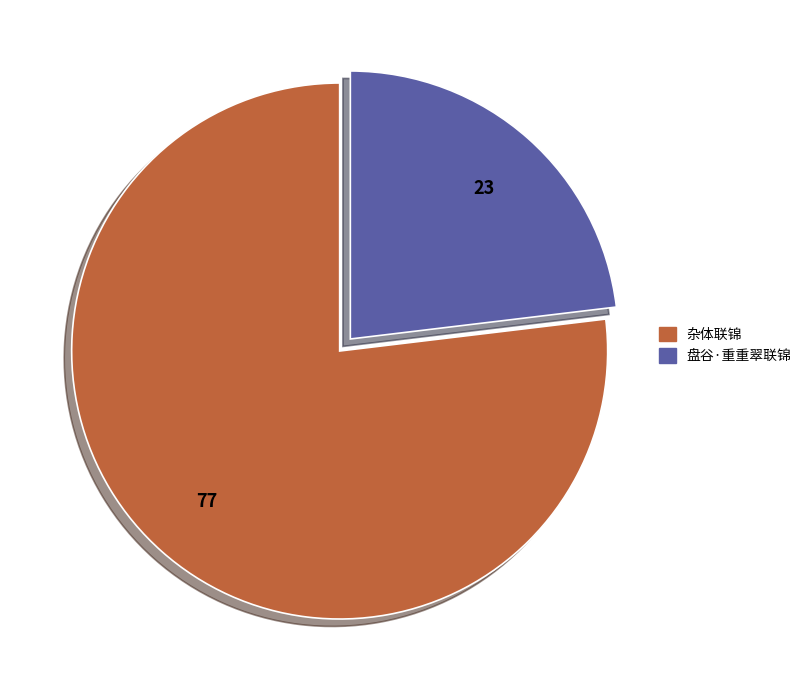

Does any single category account for the majority?

Yes